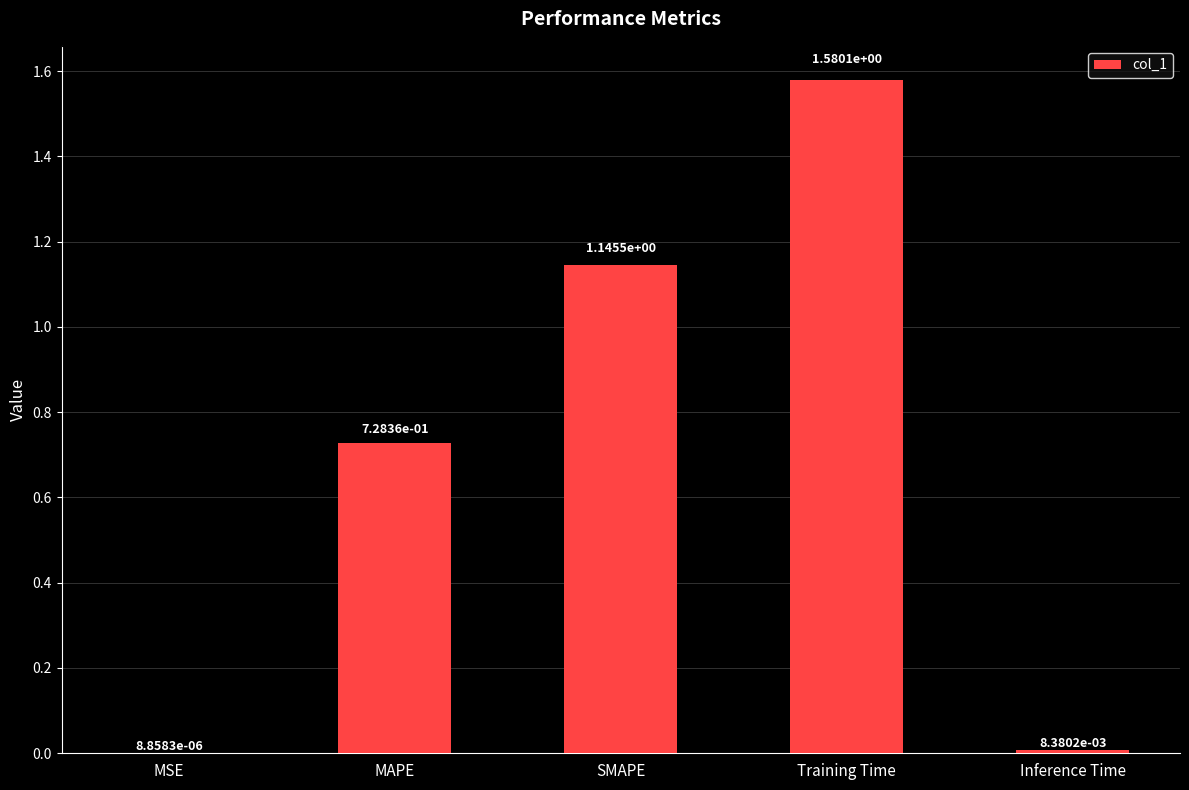

The value at SMAPE is 0.3. True or false?

False